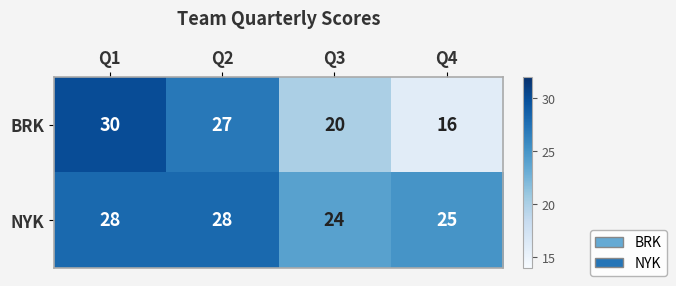

Reading left to right, transcribe all the data shown in this chart.

BRK: 30	27	20	16
NYK: 28	28	24	25